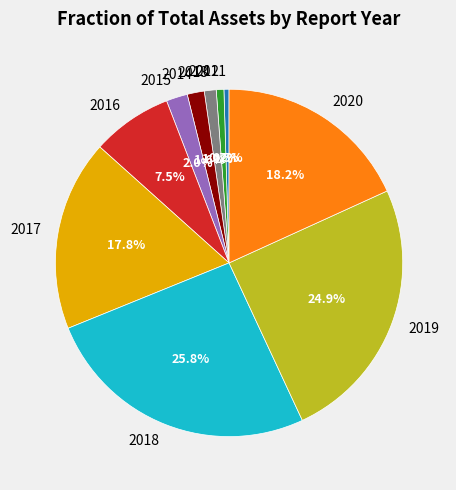

To the nearest percent, what is the average slice percentage?

10%